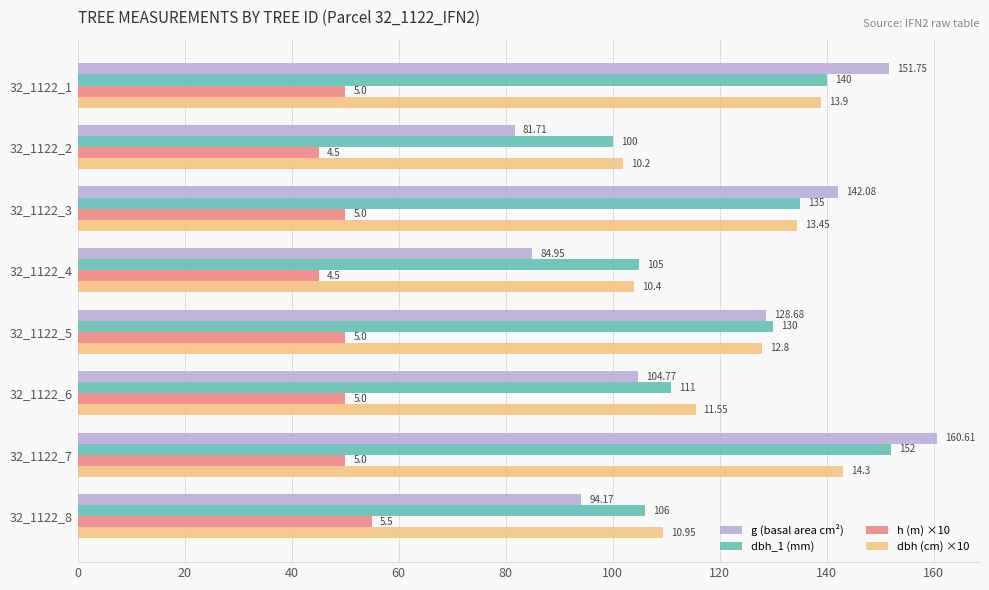

List the labels in order of g (basal area cm²) value, smallest first.

32_1122_2, 32_1122_4, 32_1122_8, 32_1122_6, 32_1122_5, 32_1122_3, 32_1122_1, 32_1122_7